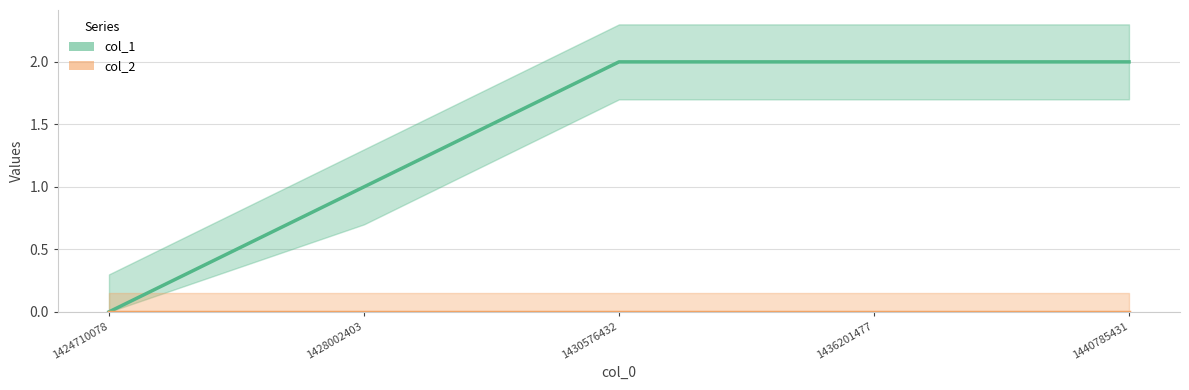

Between 1428002403 and 1440785431, which series saw the biggest shift?

col_1